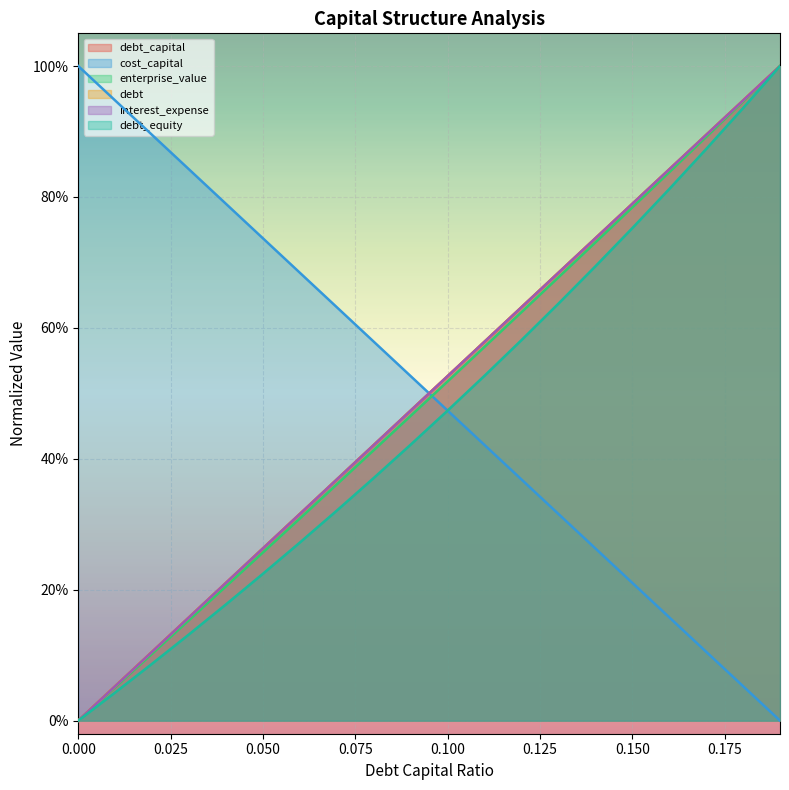

True or false: debt_equity has a value of 0.1 at 0.02.

True